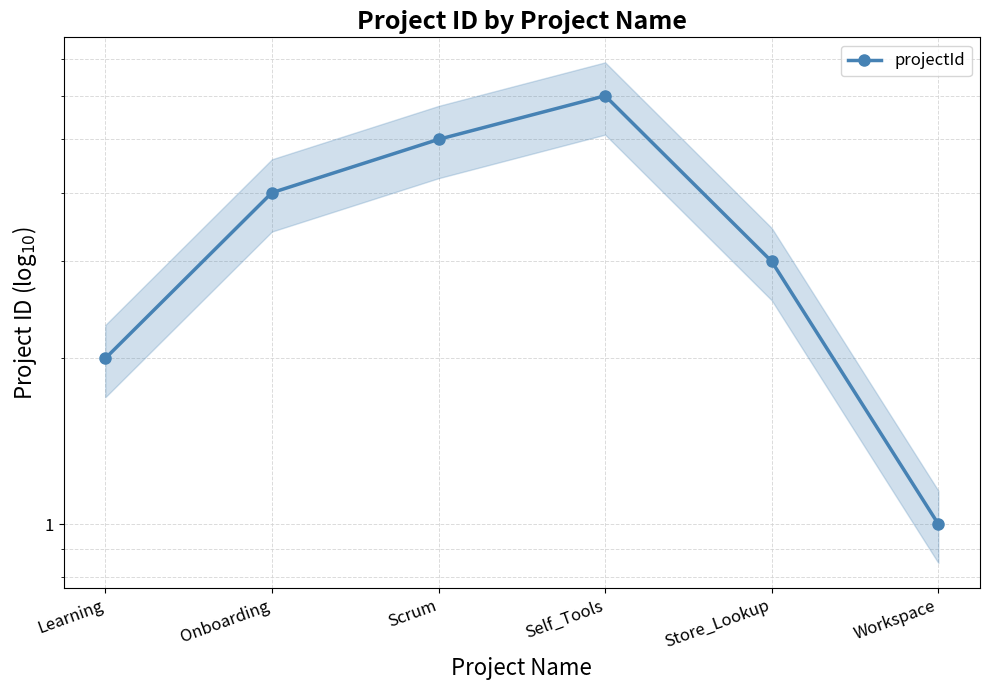

What is the difference between the values at Self_Tools and Learning?

4